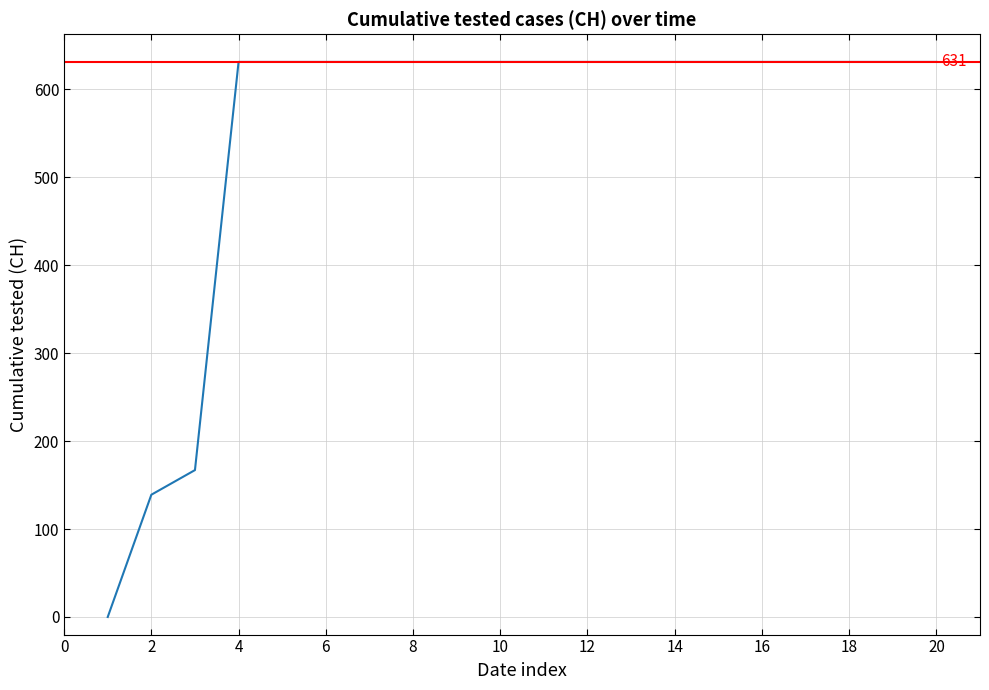

How many lines are shown in the chart?

1